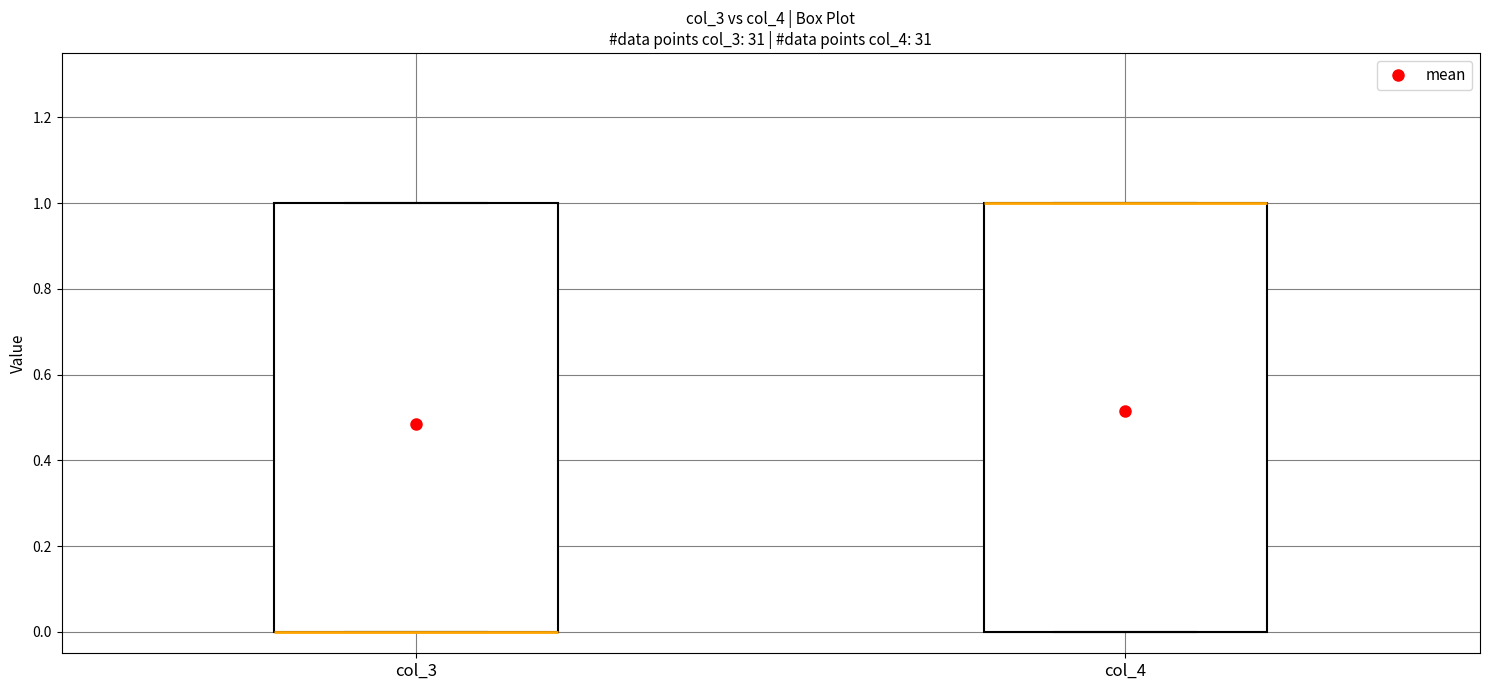

Reading left to right, read every box against the y-axis: the position of its median line, the range the box covers, and the ends of its whiskers. The values are not printed on the chart, so give them approximately, as read against the axis.

col_3: median 0 (drawn on the box's lower edge), box 0 to 1, whiskers 0 to 1
col_4: median 1 (drawn on the box's upper edge), box 0 to 1, whiskers 0 to 1